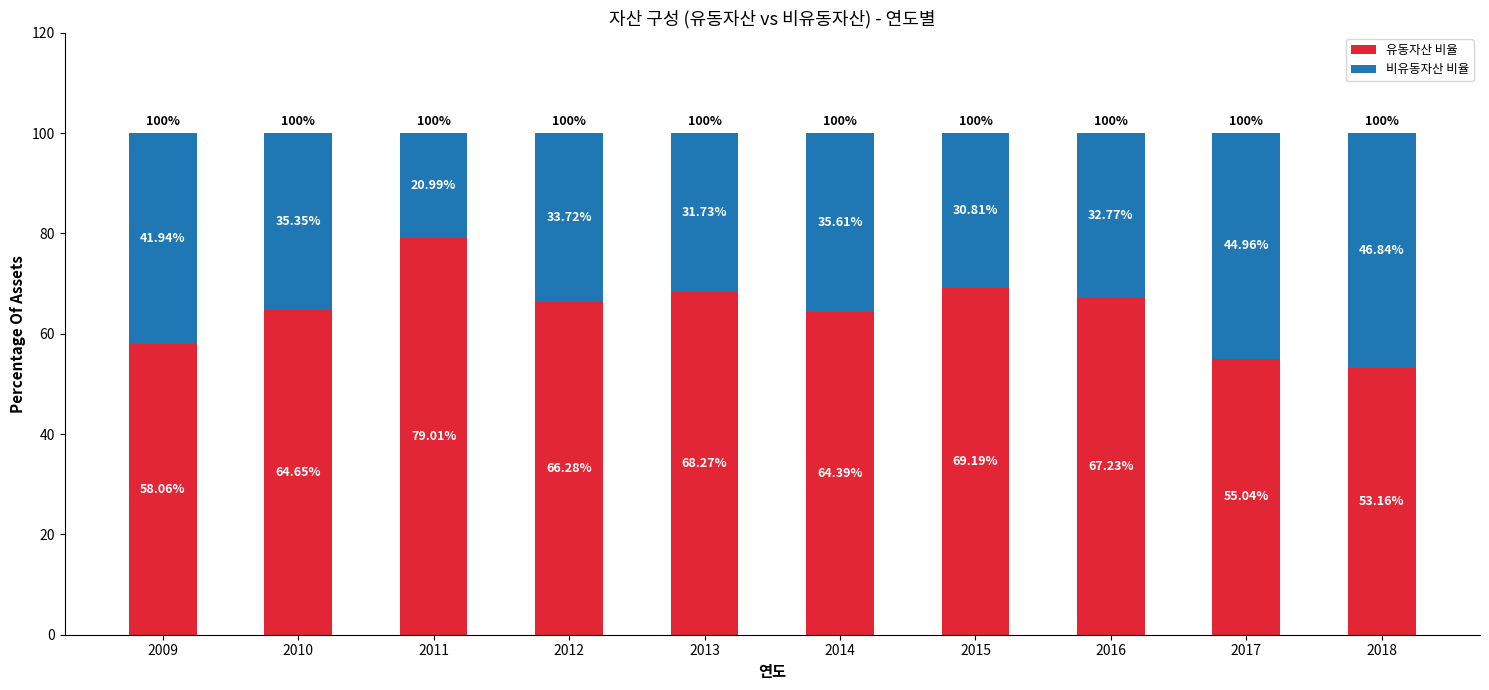

What is the sum of the 유동자산 비율 values at 2017 and 2014?

119.4